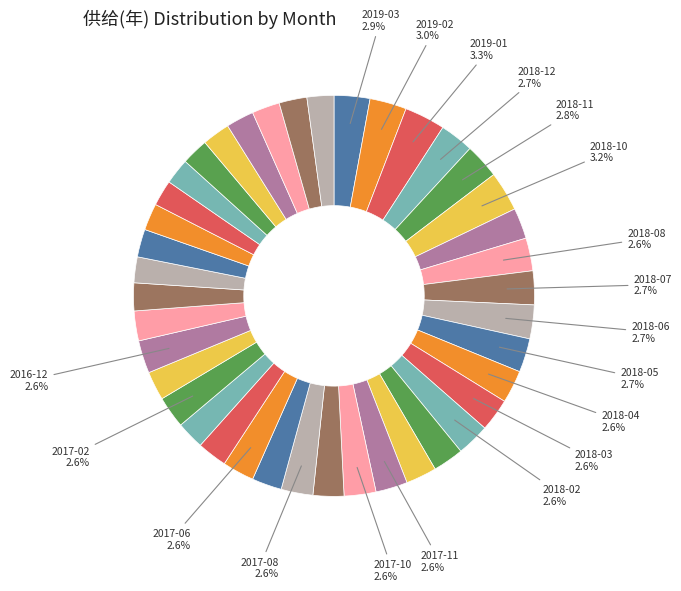

Is there any slice that represents more than half of the pie?

No